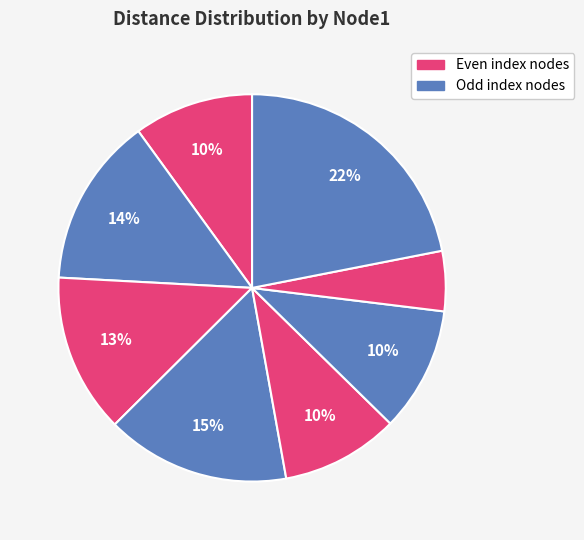

How many segments does this pie chart have?

8